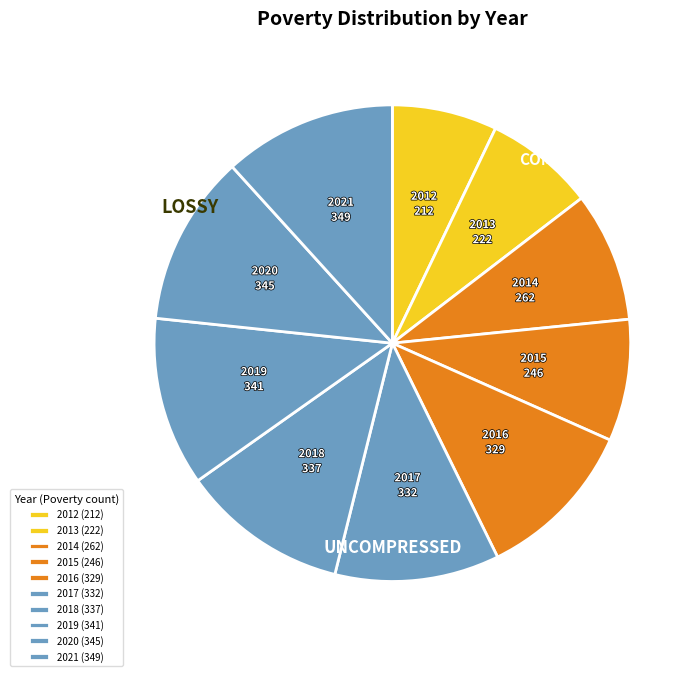

How many slices are in this pie chart?

10